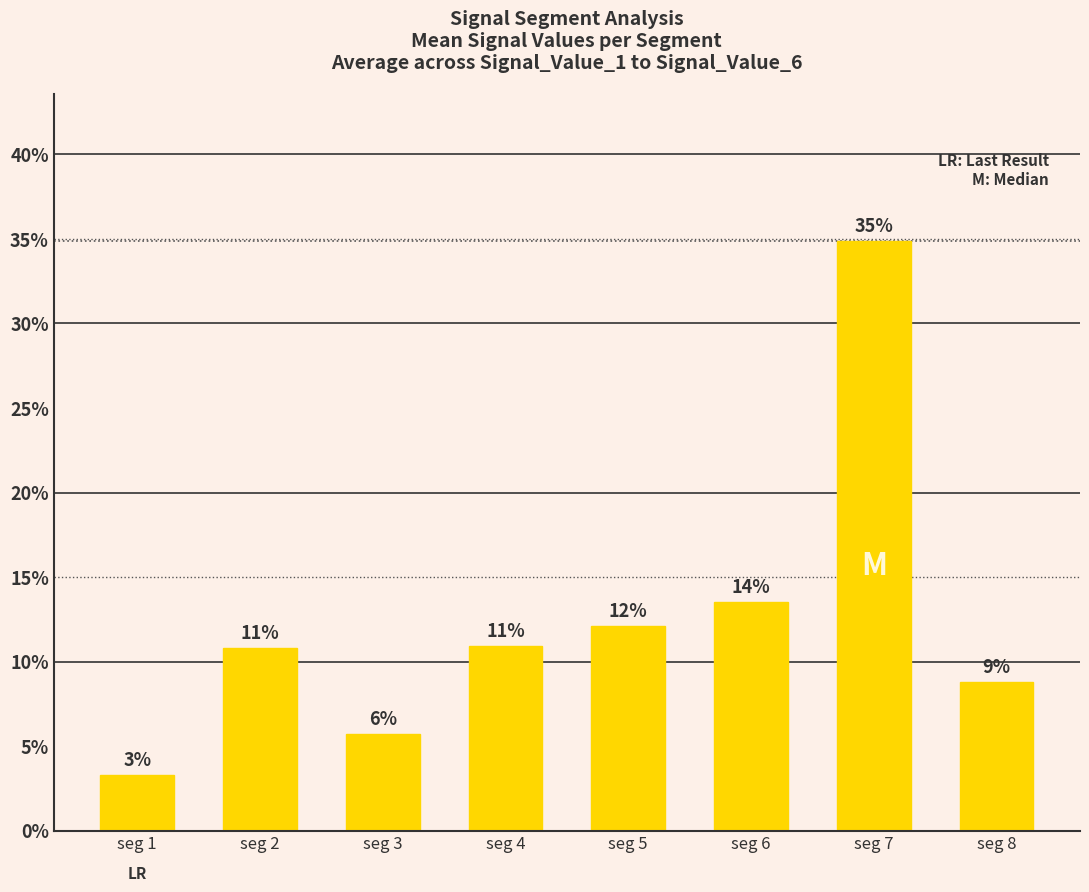

How many bars are there in total?

8